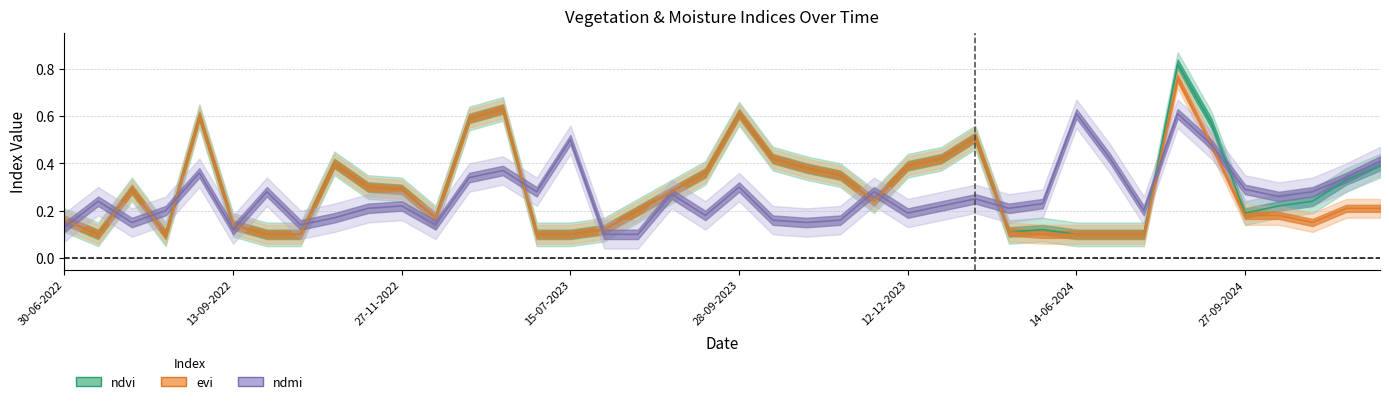

Rank the series by their average value, from highest to lowest.

ndvi, evi, ndmi